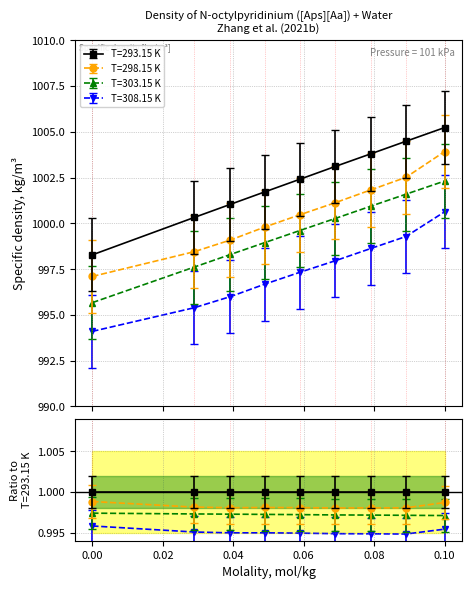

Where is T=293.15 K nearest to the value 1001?

0.03921